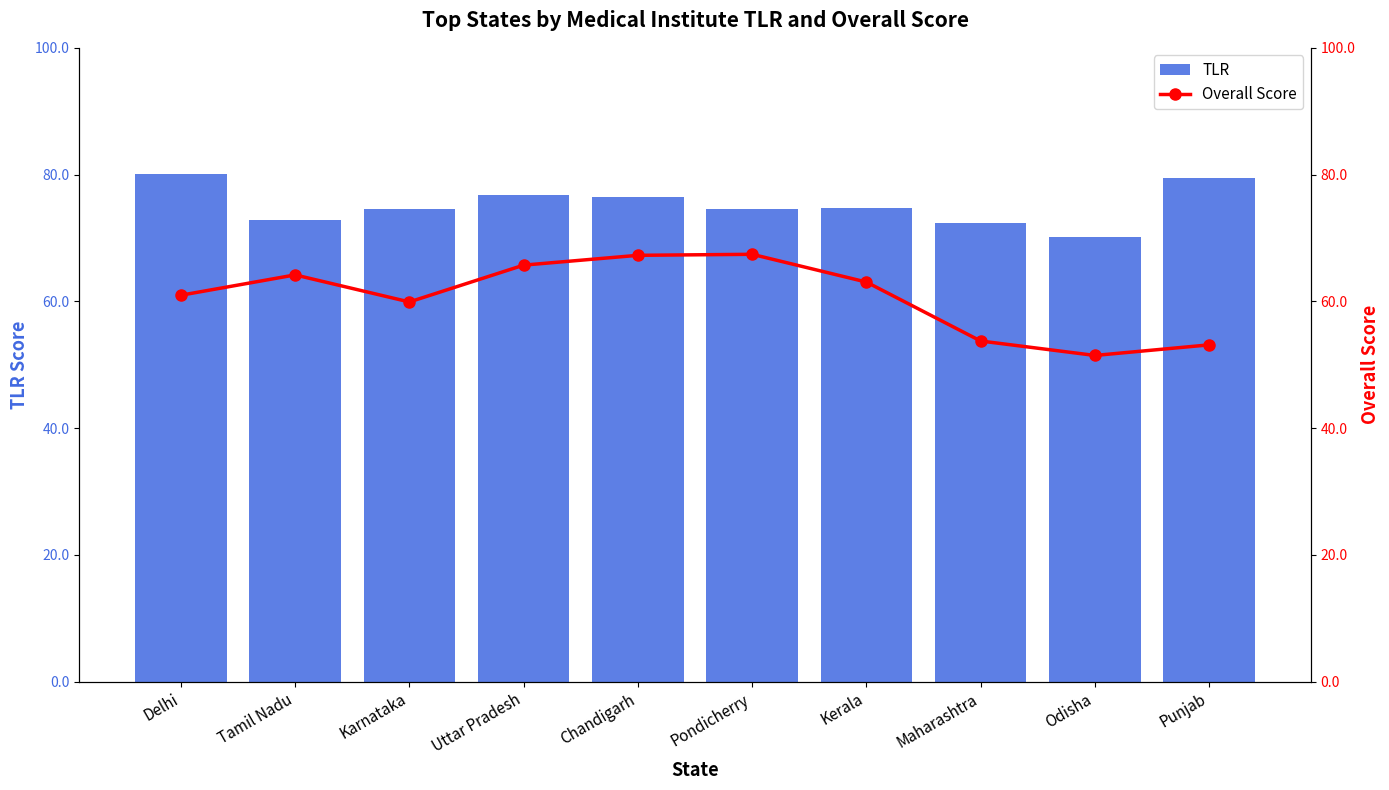

At which category does the chart reach its peak across all series?

Delhi